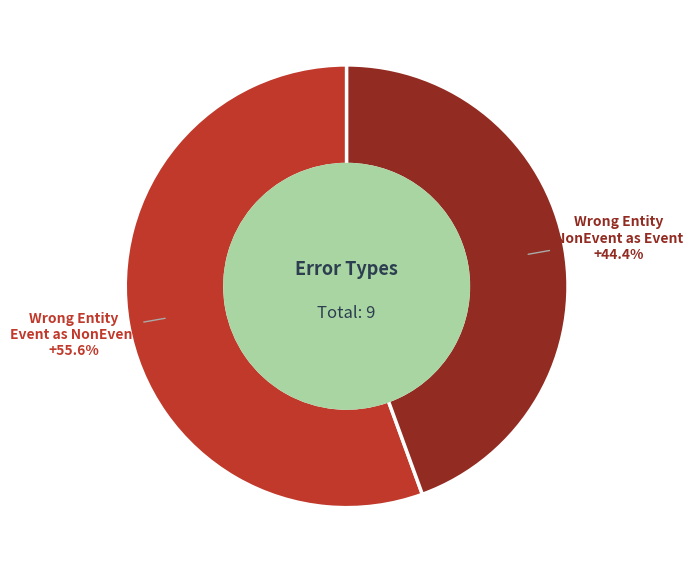

Rank the categories by value from lowest to highest.

Wrong Entity NonEvent as Event, Wrong Entity Event as NonEvent